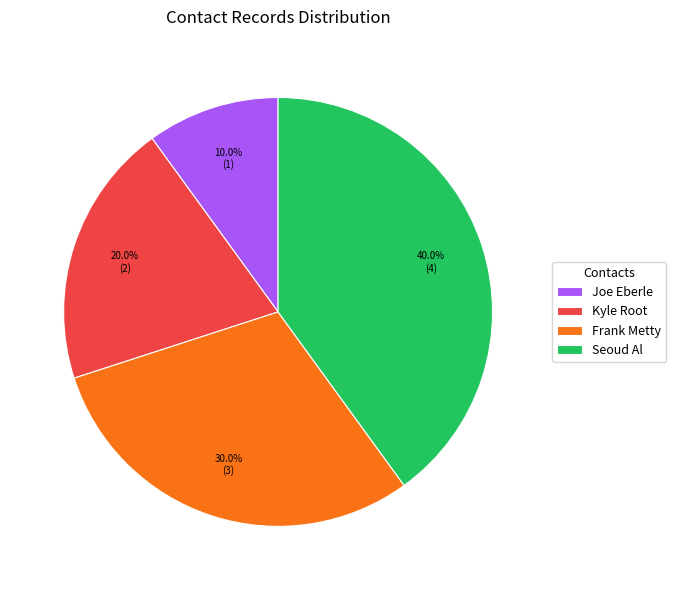

Rank the categories by value from lowest to highest.

Joe Eberle, Kyle Root, Frank Metty, Seoud Al